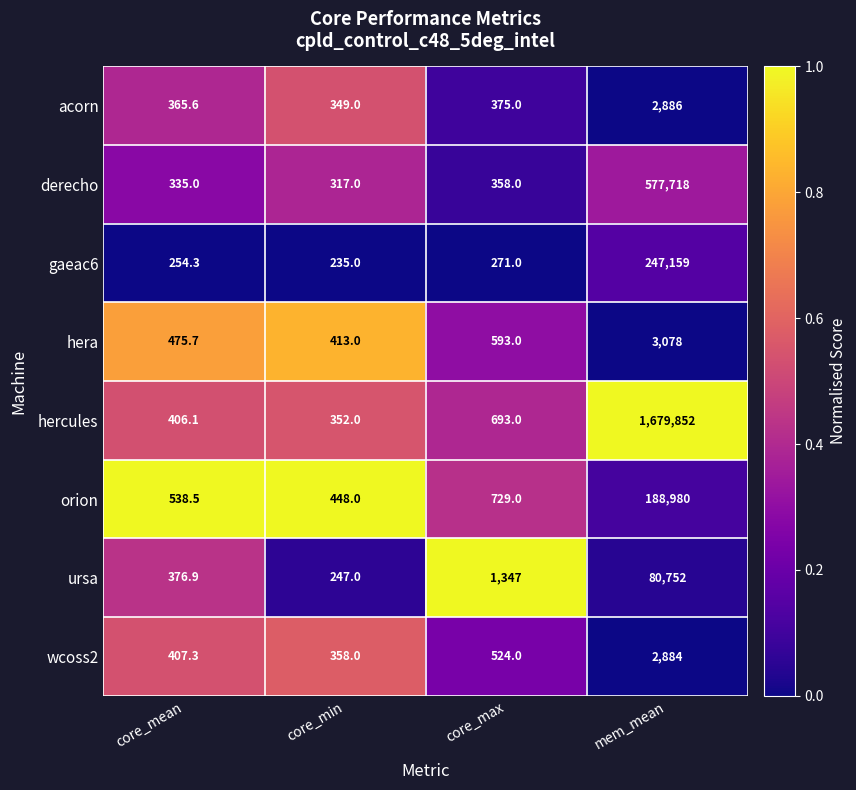

Rank the series at core_min from highest to lowest value.

orion, hera, wcoss2, hercules, acorn, derecho, ursa, gaeac6